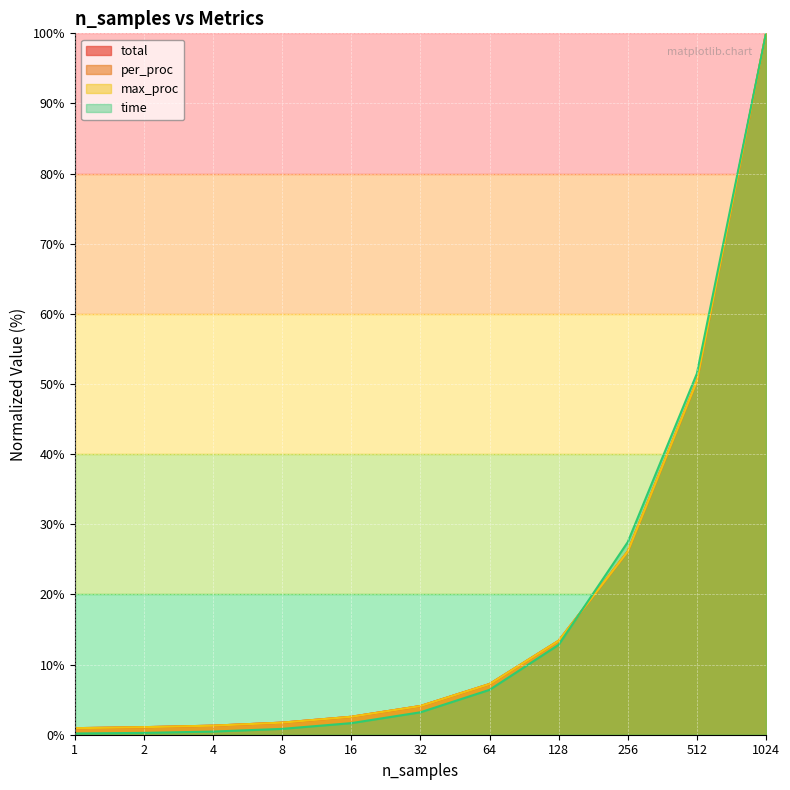

Which category has the highest value in the per_proc series?

1024